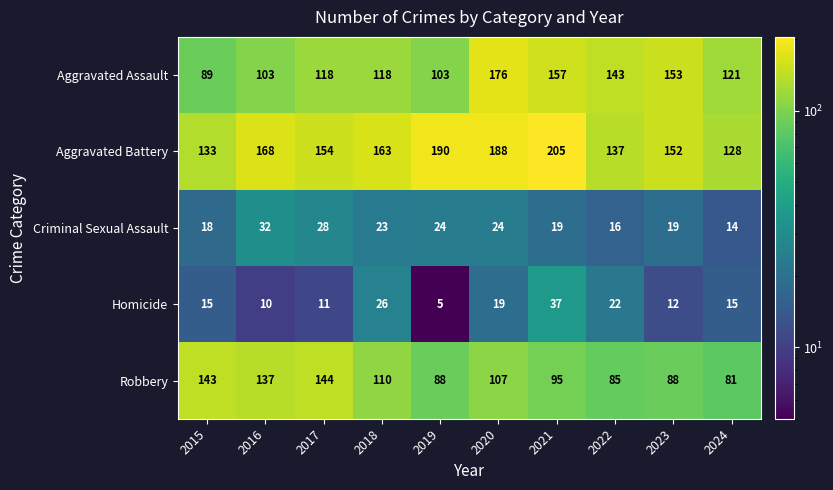

Which category has the lowest value across all series?

2019